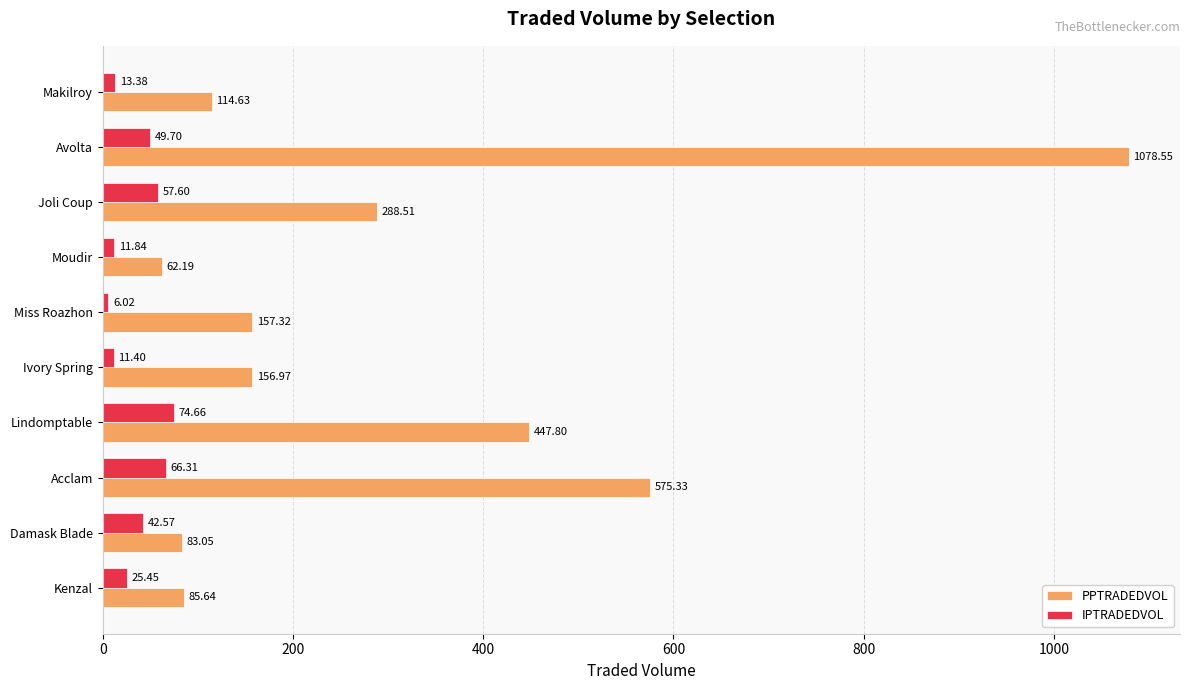

Which category has the highest value across all series?

Avolta